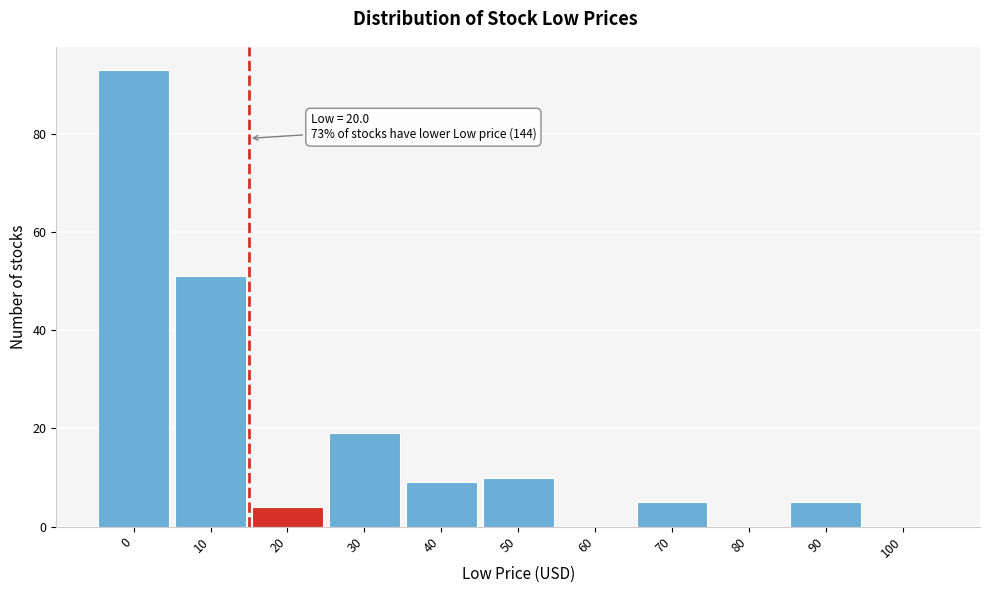

Reading right to left, what are all the values shown in this chart?

100=0	90=5	80=0	70=5	60=0	50=10	40=9	30=19	20=4	10=51	0=93